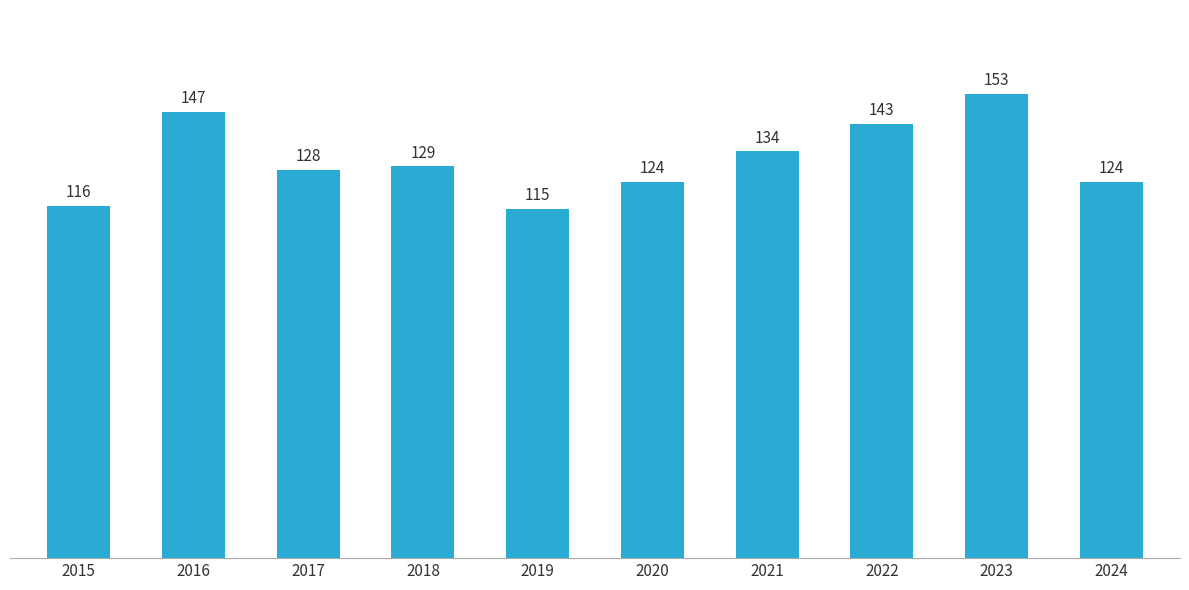

What is the greatest value displayed?

153